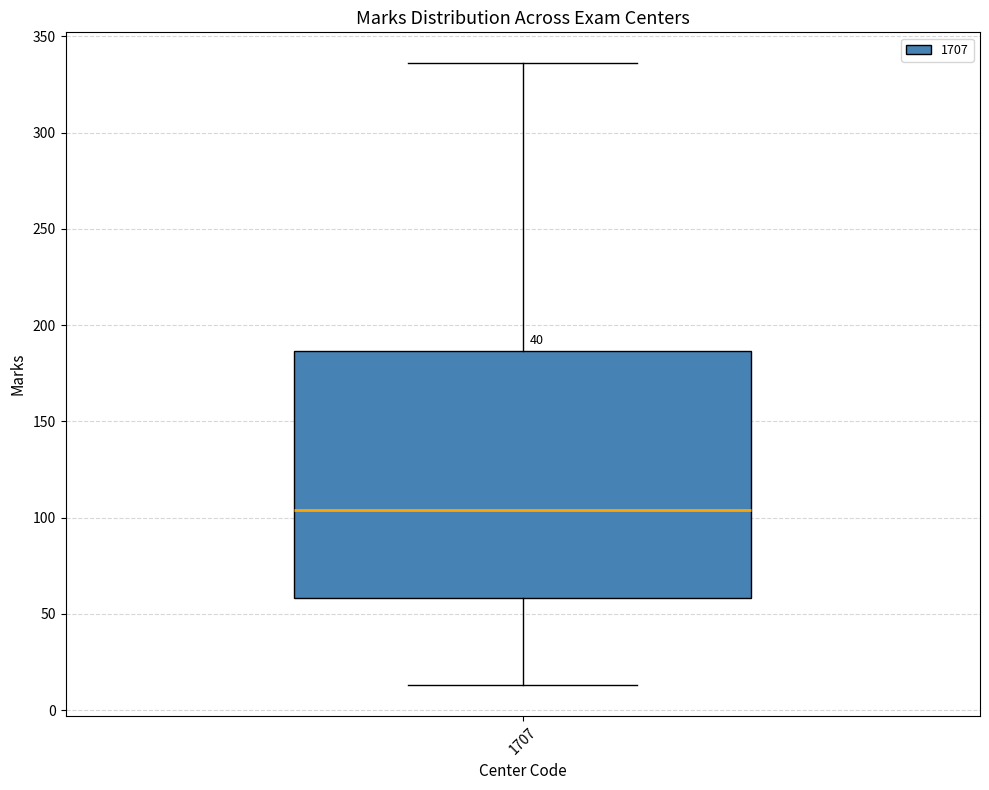

Read this box plot against the y-axis: the position of the median line, the range covered by the box, and the ends of both whiskers. The values are not printed on the chart, so give them approximately, as read against the axis.

median 105, box 60 to 185, whiskers 15 to 335